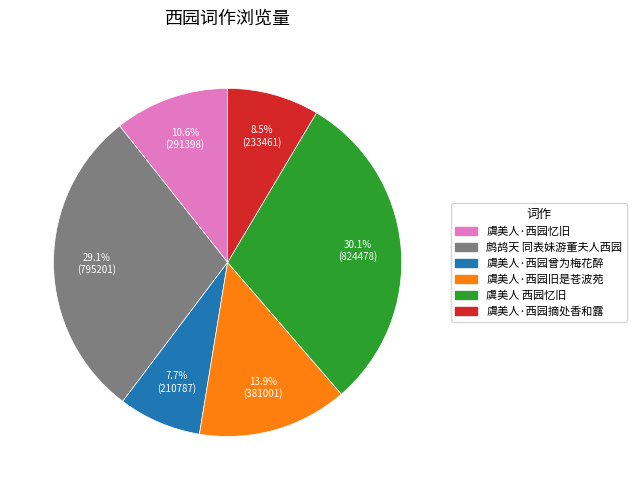

True or false: 鹧鸪天 同表妹游董夫人西园 accounts for 43% of the total.

False